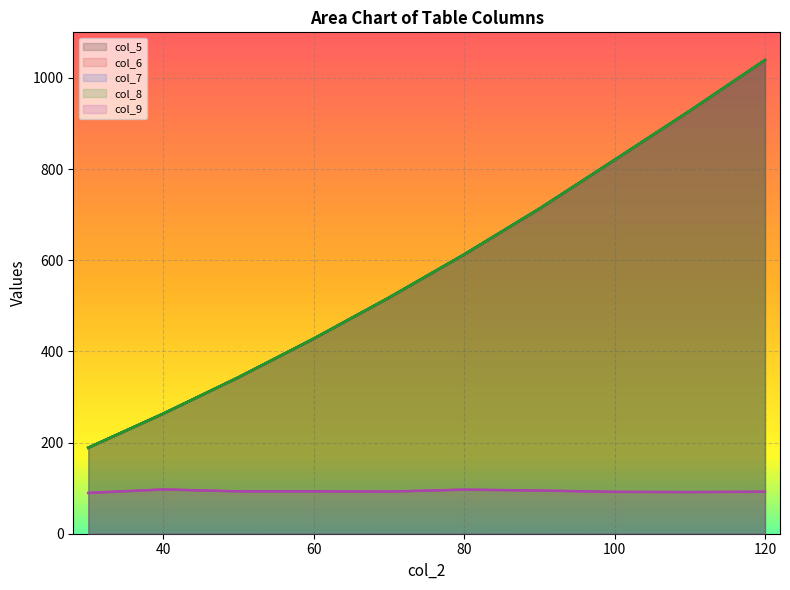

What are all the series names shown in the legend?

col_5, col_6, col_7, col_8, col_9